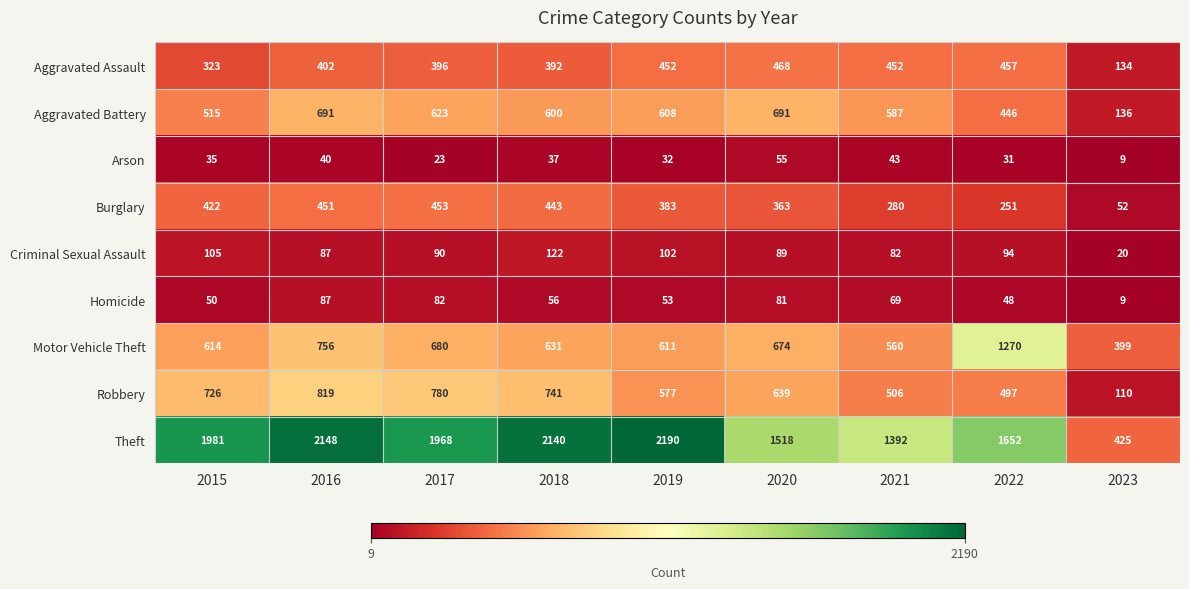

Which label corresponds to the largest value in the chart?

2019